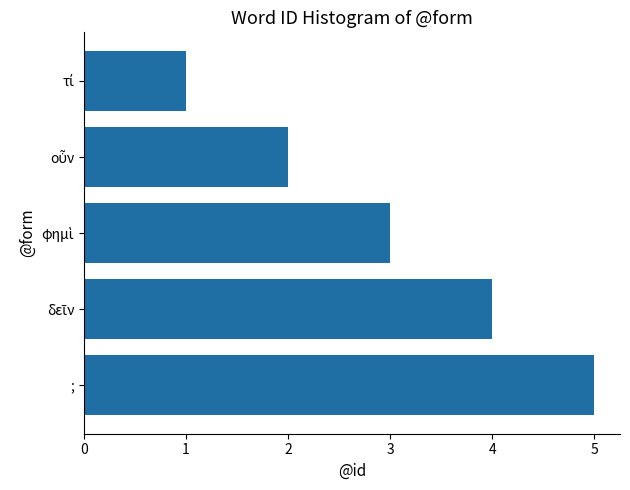

Read the value at ;.

5